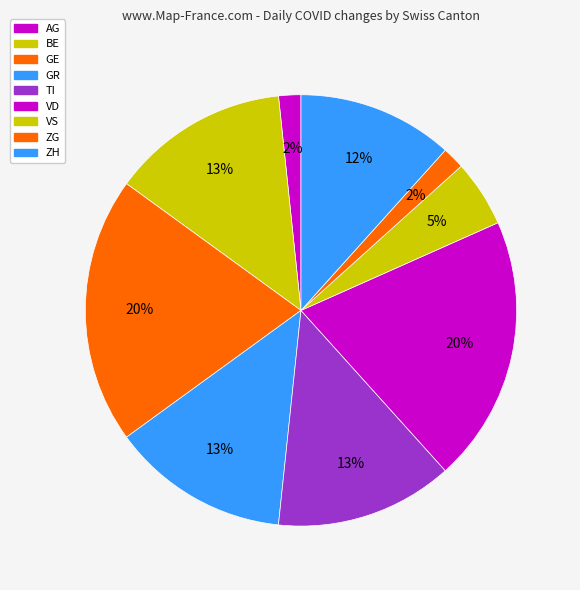

To the nearest percent, what is the difference between the largest and smallest slice percentages?

18%